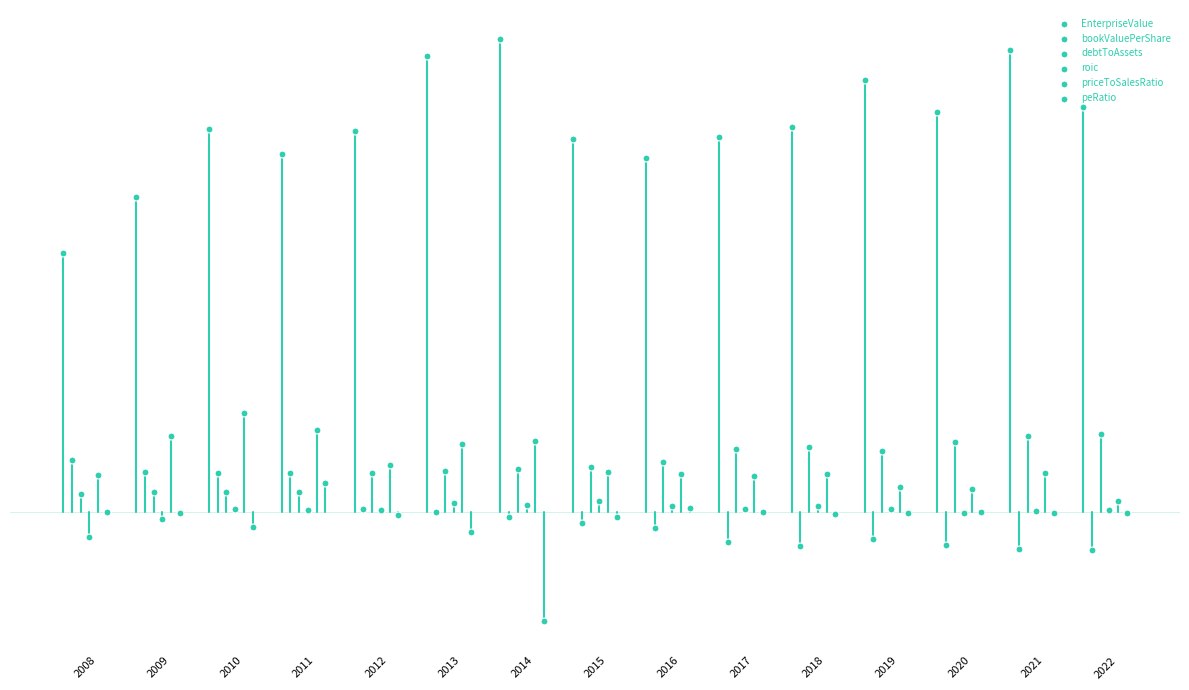

What are all the series names shown in the legend?

EnterpriseValue, bookValuePerShare, debtToAssets, roic, priceToSalesRatio, peRatio